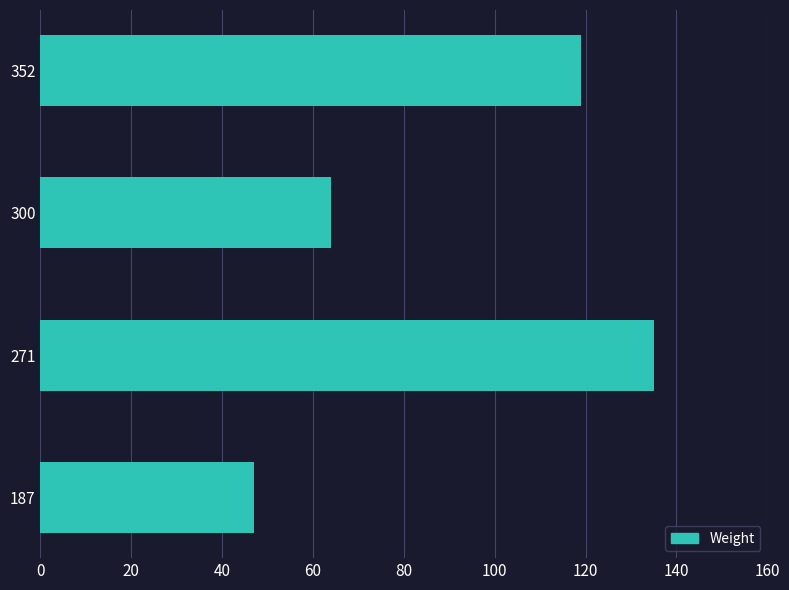

What is the maximum value shown in the chart?

135